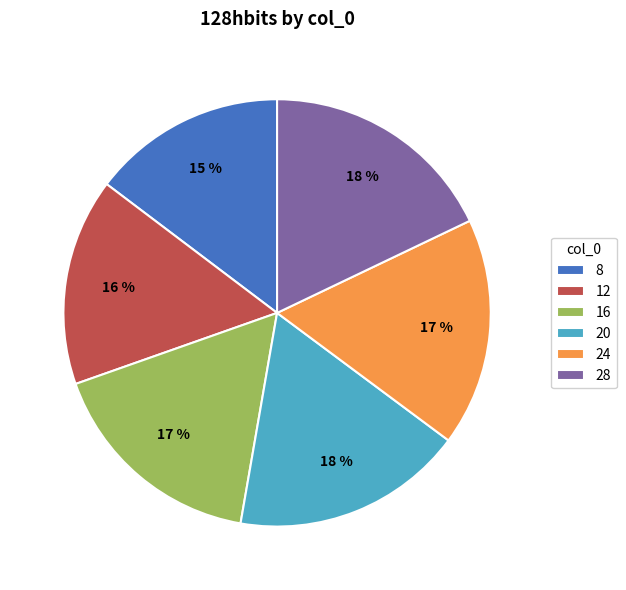

Between 28 and 24, which is larger?

28